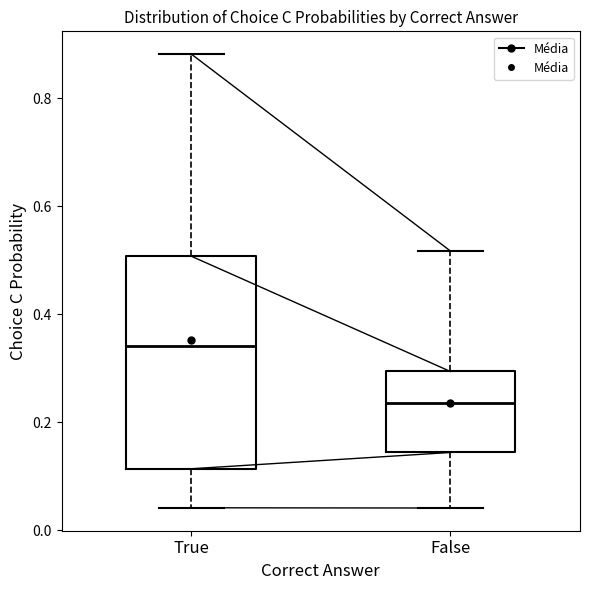

Reading left to right, read every box against the y-axis: the position of its median line, the range the box covers, and the ends of its whiskers. The values are not printed on the chart, so give them approximately, as read against the axis.

True: median 0.34, box 0.12 to 0.50, whiskers 0.04 to 0.88
False: median 0.24, box 0.14 to 0.30, whiskers 0.04 to 0.52